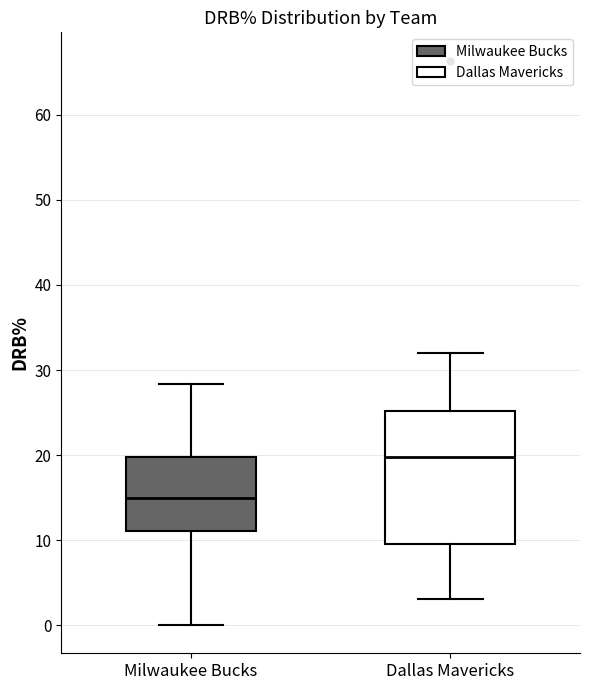

Which box's median line is the highest?

Dallas Mavericks